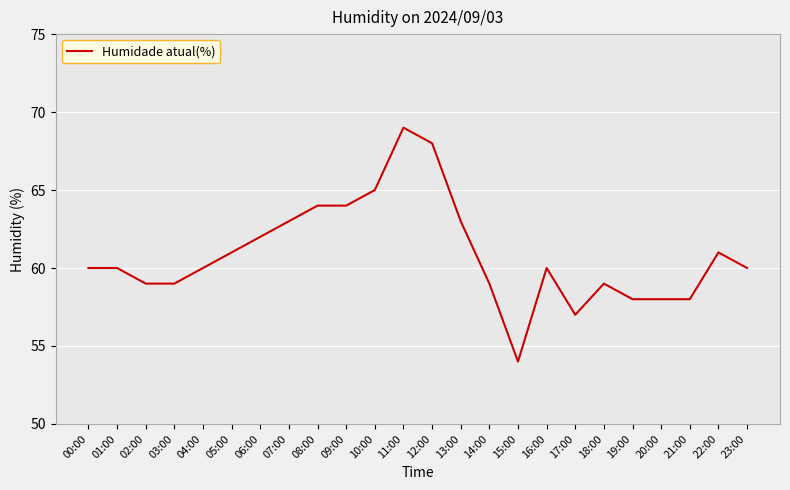

What value does the data have at 15:00?

54